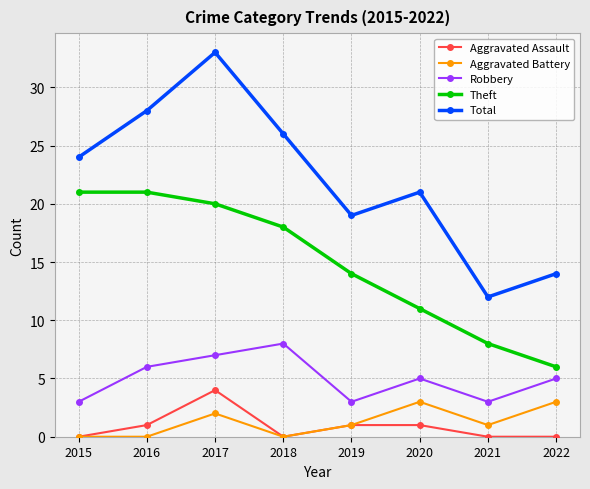

Which category has the highest value in the Robbery series?

2018